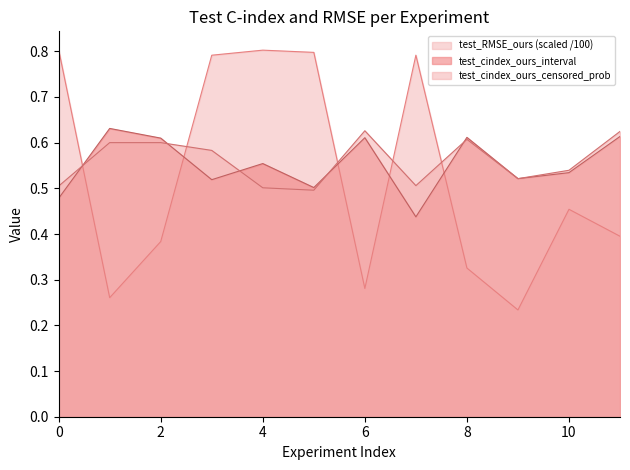

What is the difference between the second highest and second lowest values in the test_cindex_ours_interval series?

0.1